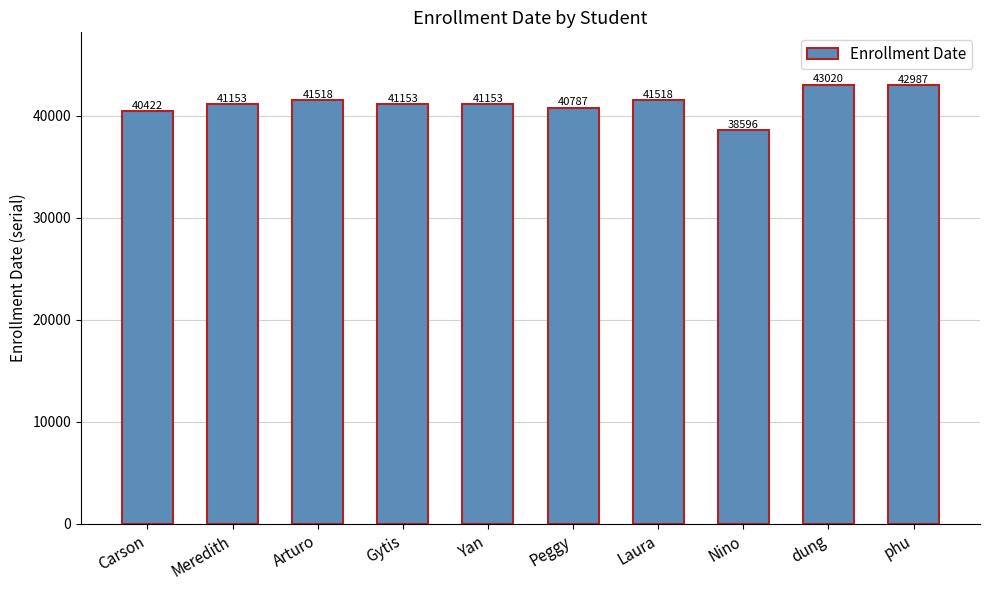

True or false: the data shows 41518 at Laura.

True